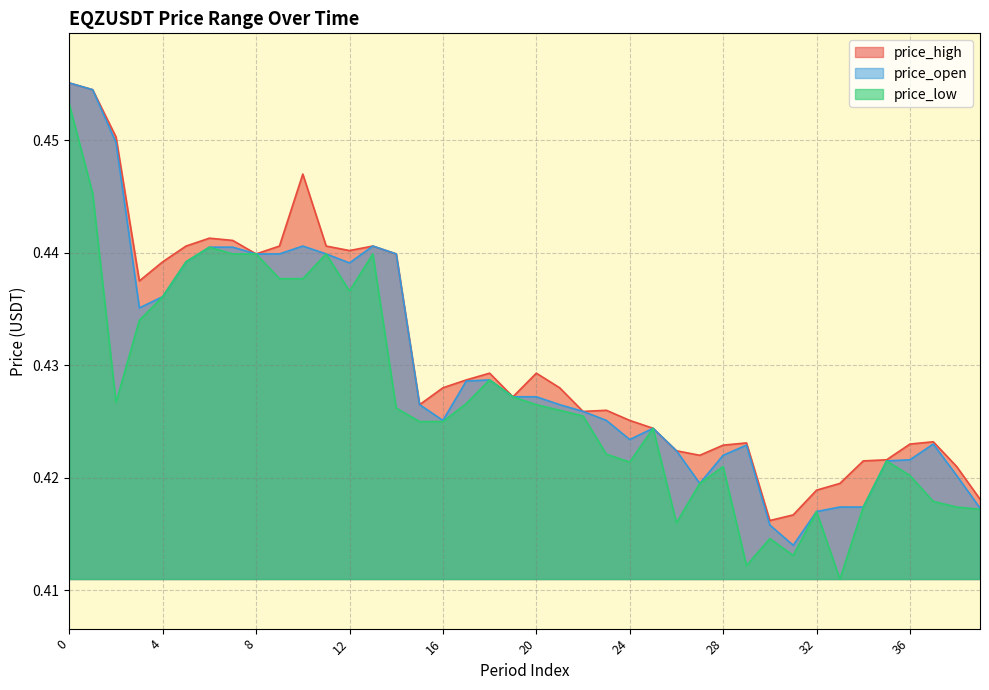

What is the total value across all series at 19?

1.3